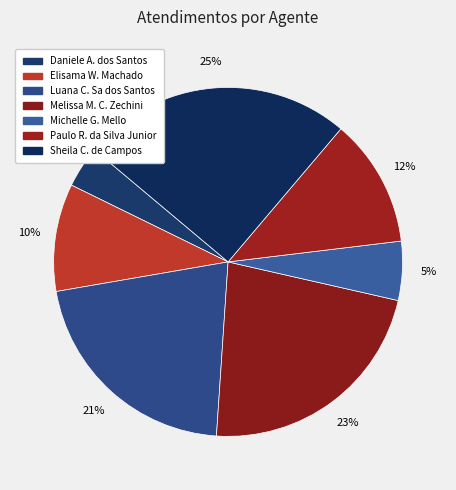

How many segments does this pie chart have?

7